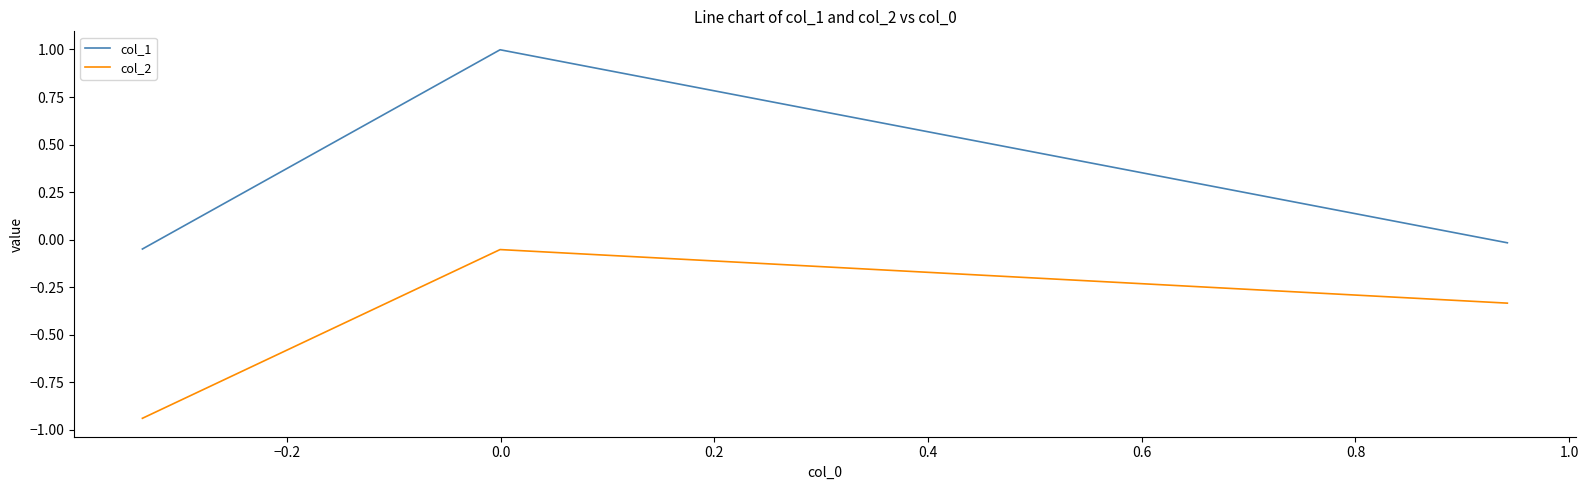

Which series has the largest total across all categories?

col_1